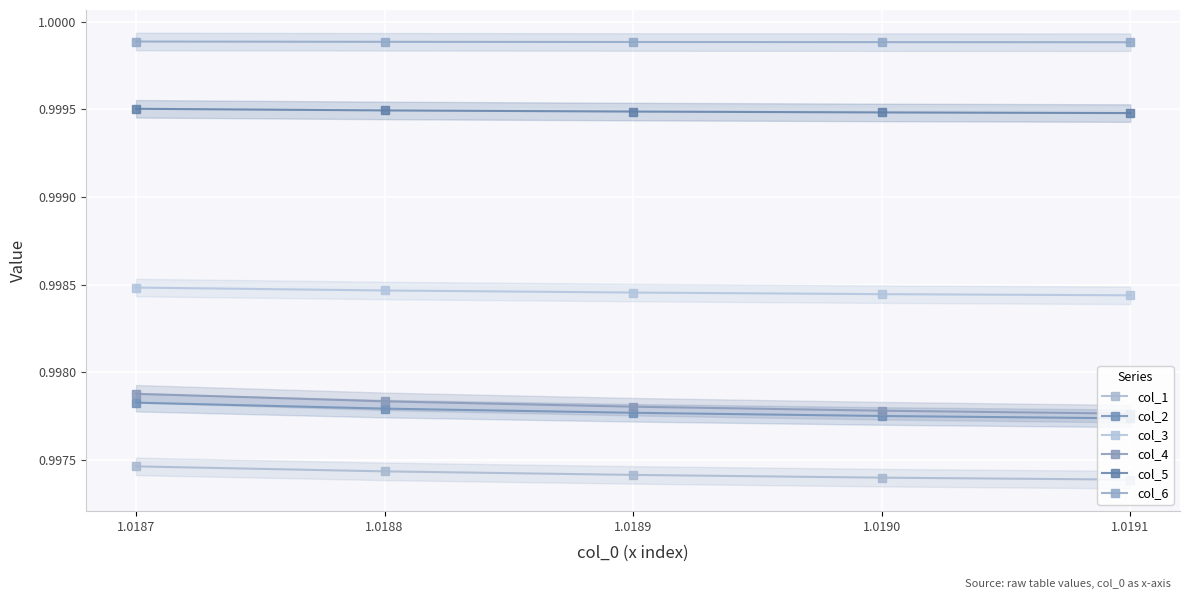

At which category is the sum across all series the highest?

1.0187